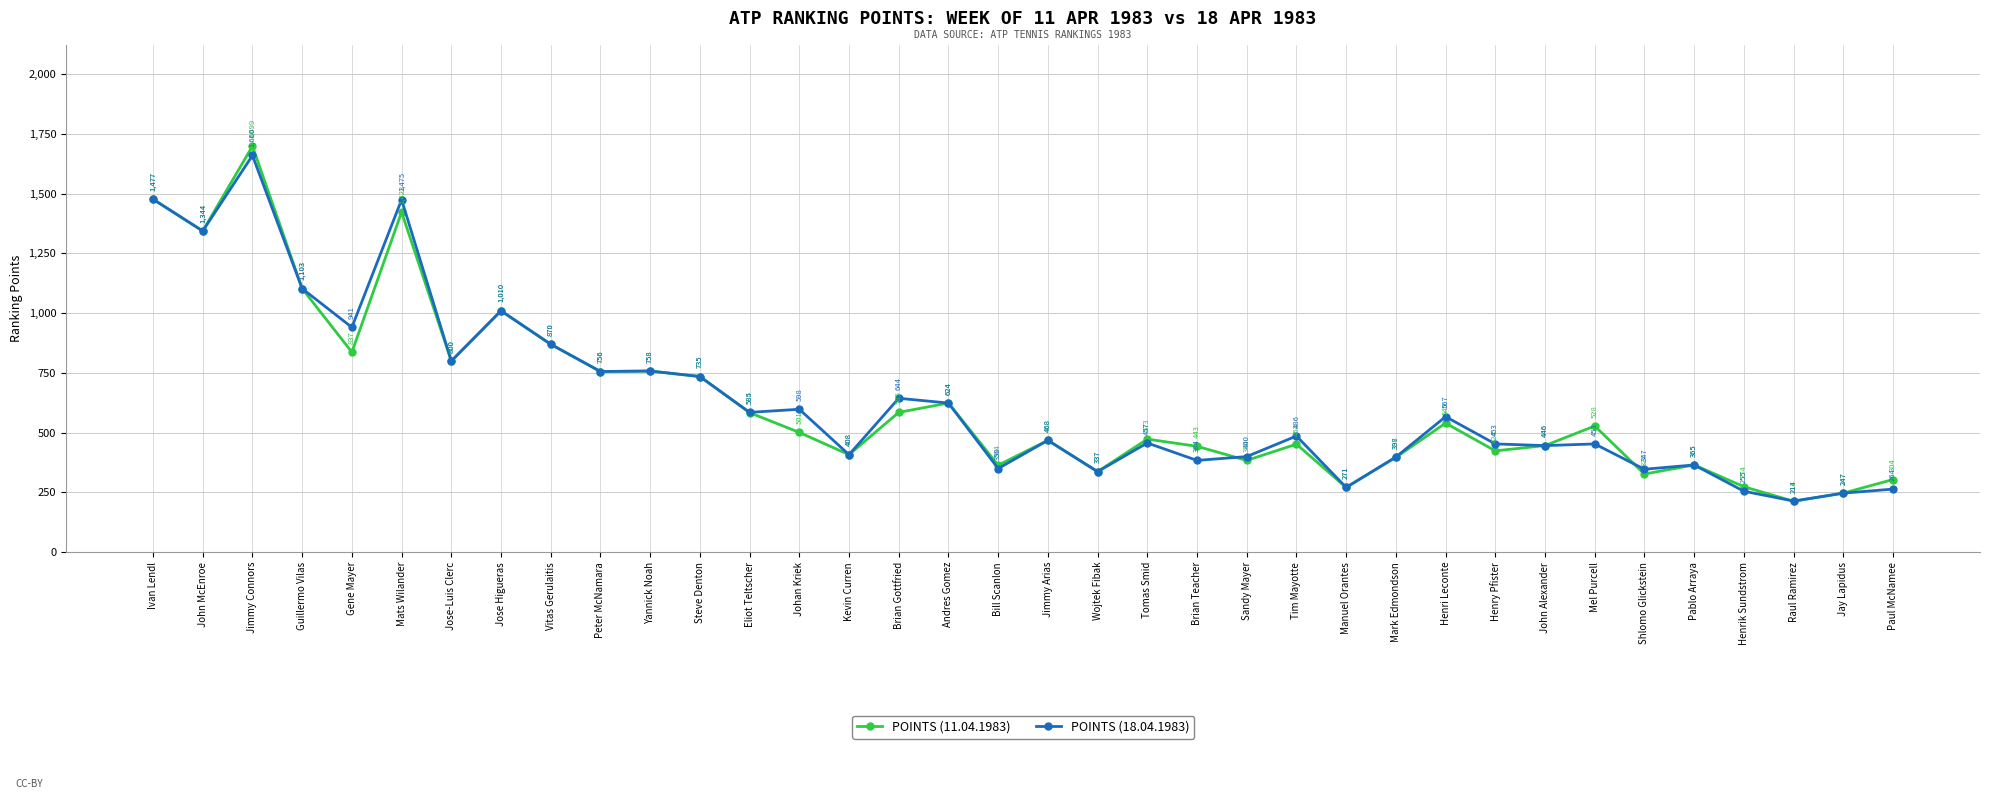

At which label is POINTS (11.04.1983) closest to 956?

Jose Higueras